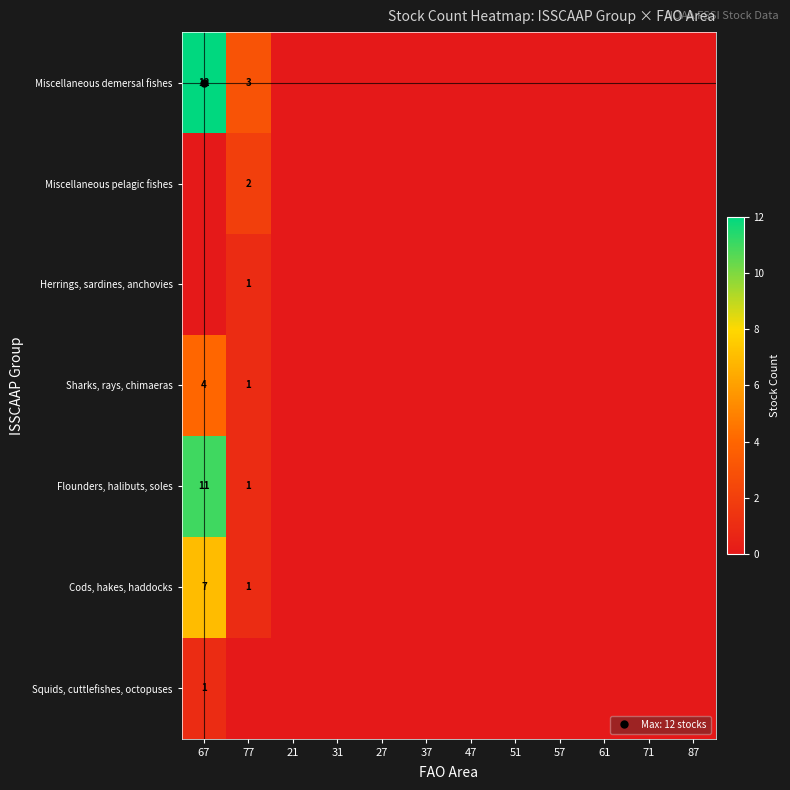

How many Squids, cuttlefishes, octopuses values are between 0 and 1?

12